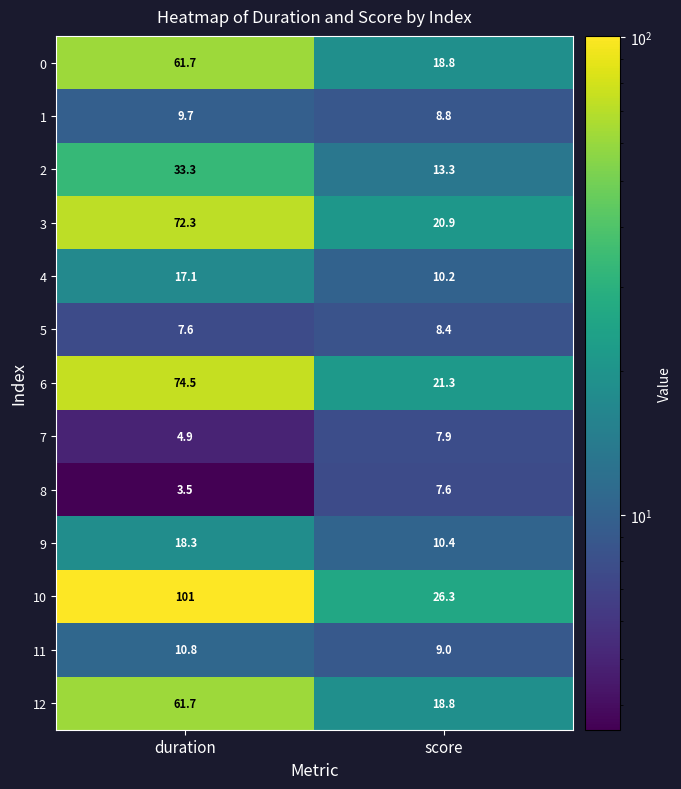

Which series has the largest total across all categories?

10